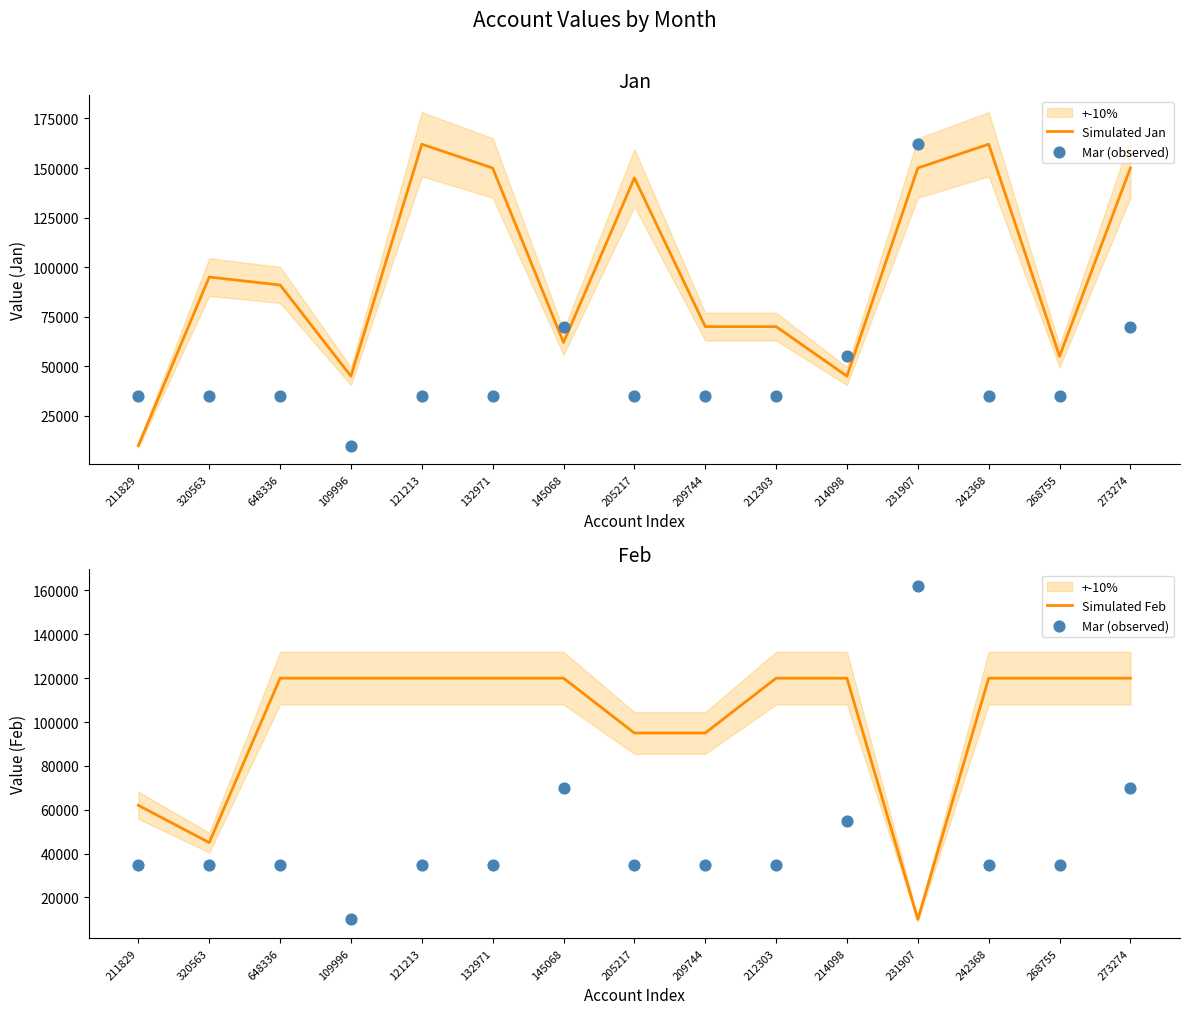

At how many categories does at least one series exceed 160424?

3